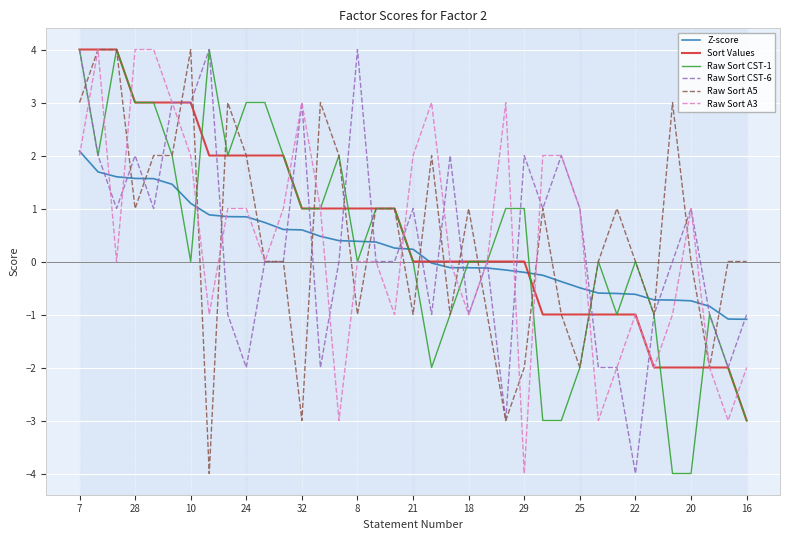

Count the Sort Values values in the range -1 to 2.

24